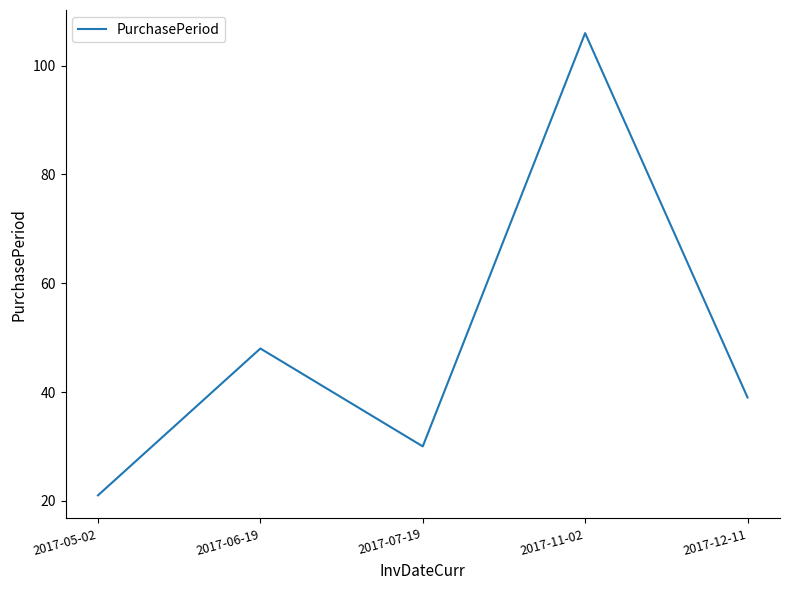

What is the maximum value shown in the chart?

106